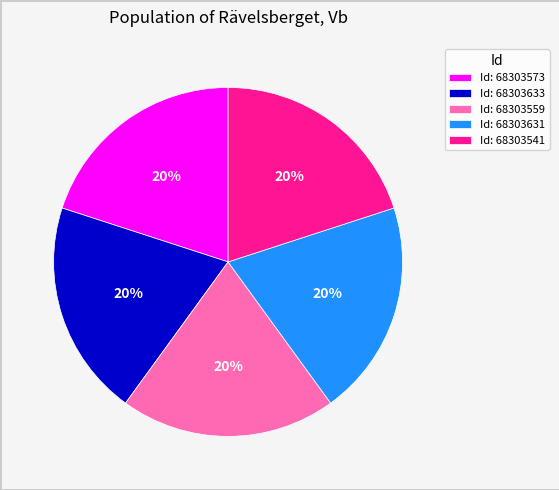

Is there any slice that represents more than half of the pie?

No